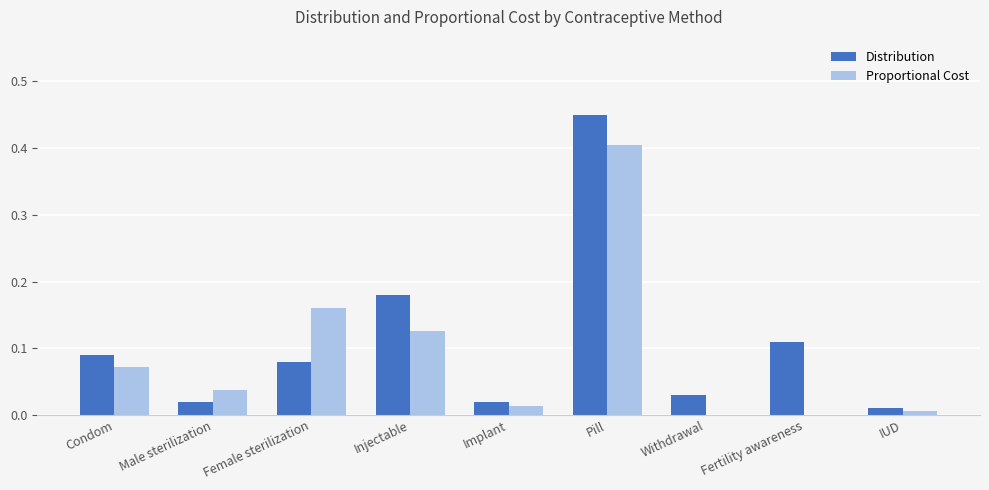

Which series changed the most between Injectable and Implant?

Distribution